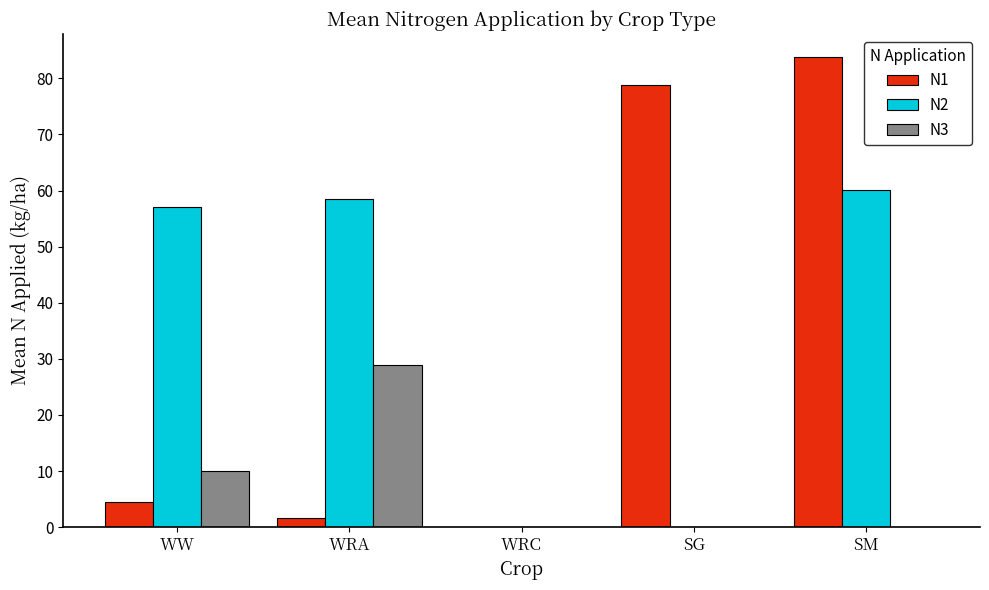

The value of N2 at WRA is 58.5. True or false?

True